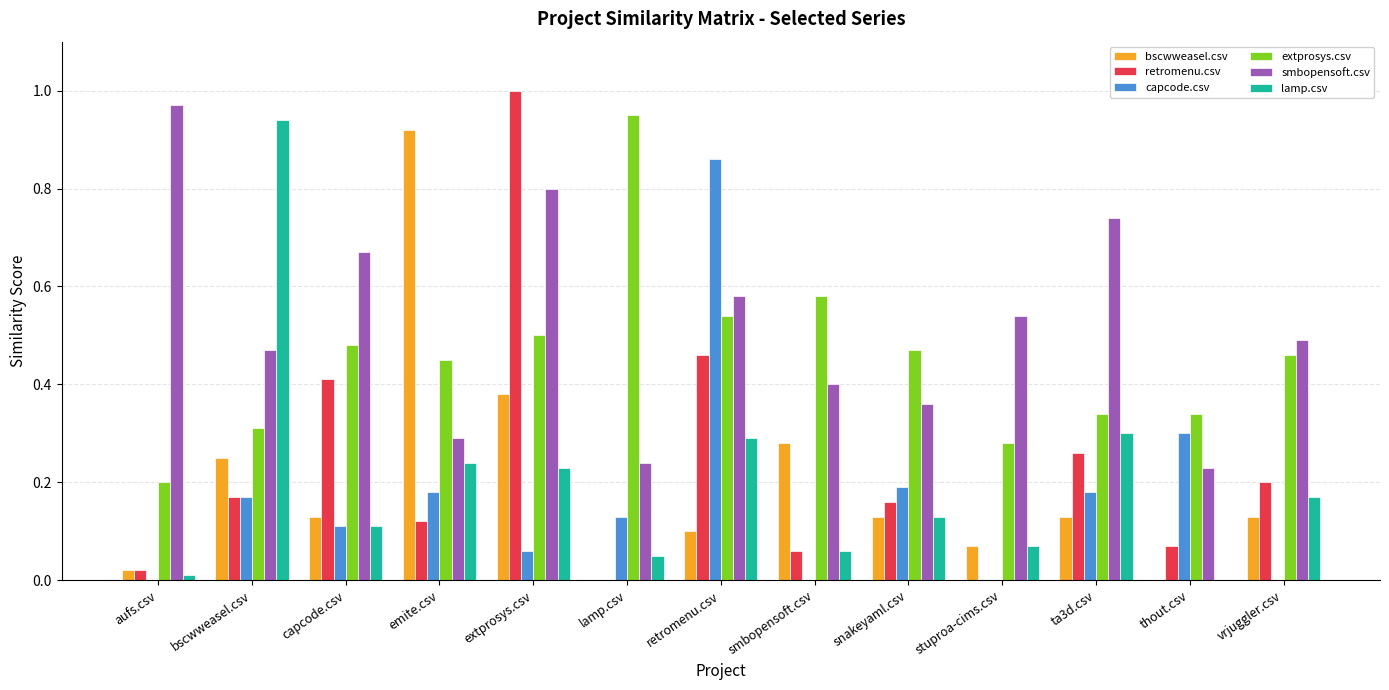

What is the sum of all retromenu.csv values?

2.9